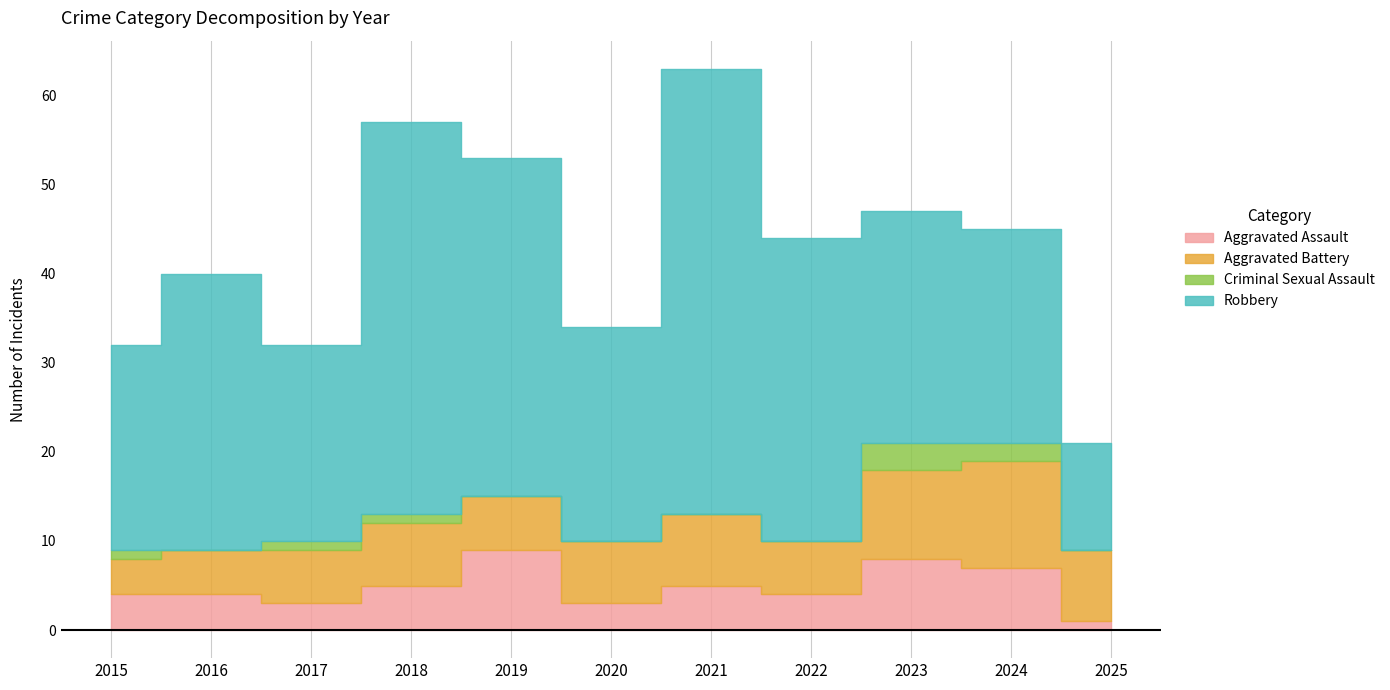

What are all the series names shown in the legend?

Aggravated Assault, Aggravated Battery, Criminal Sexual Assault, Robbery